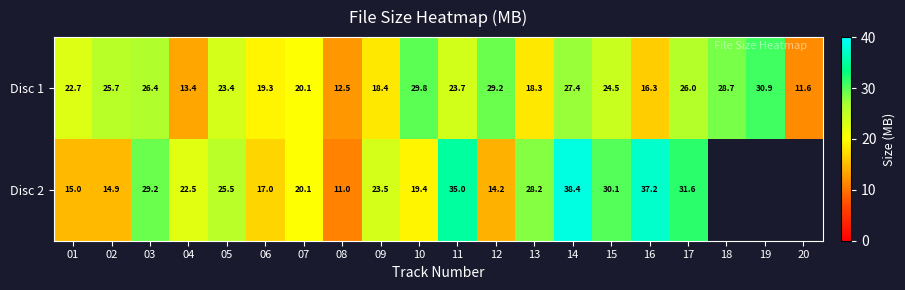

How many values in the Disc 2 series exceed 28?

7